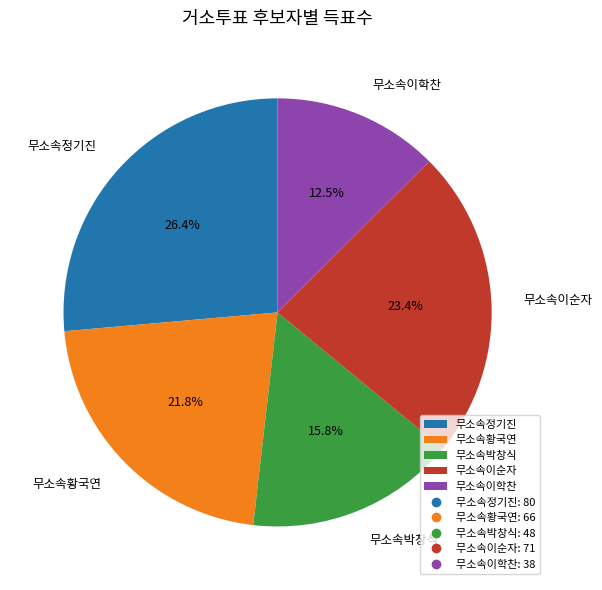

Is there any slice that represents more than half of the pie?

No